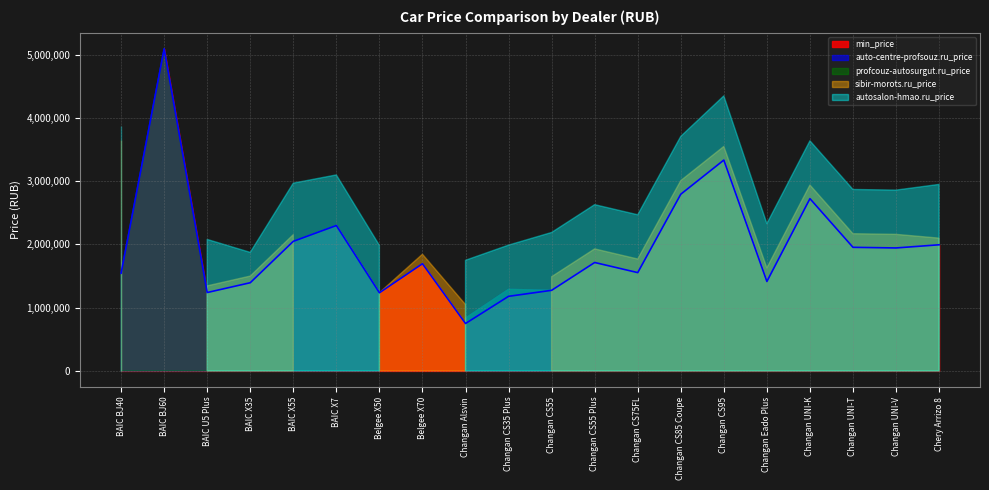

Reading right to left, transcribe all the data shown in this chart.

min_price: Chery Arrizo 8=1995000	Changan UNI-V=1944900	Changan UNI-T=1954900	Changan UNI-K=2724900	Changan Eado Plus=1414900	Changan CS95=3334900	Changan CS85 Coupe=2794900	Changan CS75FL=1554900	Changan CS55 Plus=1714900	Changan CS55=1274900	Changan CS35 Plus=1179900	Changan Alsvin=750000	Belgee X70=1695714	Belgee X50=1235990	BAIC X7=2300000	BAIC X55=2050000	BAIC X35=1395000	BAIC U5 Plus=1240000	BAIC BJ60=5093990	BAIC BJ40=1545000
auto-centre-profsouz.ru_price: Chery Arrizo 8=1995000	Changan UNI-V=1944900	Changan UNI-T=1954900	Changan UNI-K=2724900	Changan Eado Plus=1414900	Changan CS95=3334900	Changan CS85 Coupe=2794900	Changan CS75FL=1554900	Changan CS55 Plus=1714900	Changan CS55=1274900	Changan CS35 Plus=1289900	Changan Alsvin=835000	Belgee X70=0	Belgee X50=1235990	BAIC X7=2300000	BAIC X55=2050000	BAIC X35=1395000	BAIC U5 Plus=1240000	BAIC BJ60=5093990	BAIC BJ40=1545000
profcouz-autosurgut.ru_price: Chery Arrizo 8=1995000	Changan UNI-V=1944900	Changan UNI-T=1954900	Changan UNI-K=2724900	Changan Eado Plus=1414900	Changan CS95=3334900	Changan CS85 Coupe=2794900	Changan CS75FL=1554900	Changan CS55 Plus=1714900	Changan CS55=1274900	Changan CS35 Plus=1289900	Changan Alsvin=835000	Belgee X70=0	Belgee X50=1235990	BAIC X7=2300000	BAIC X55=2050000	BAIC X35=1395000	BAIC U5 Plus=1240000	BAIC BJ60=5093990	BAIC BJ40=1545000
sibir-morots.ru_price: Chery Arrizo 8=2100000	Changan UNI-V=2159900	Changan UNI-T=2169900	Changan UNI-K=2939900	Changan Eado Plus=1629900	Changan CS95=3549900	Changan CS85 Coupe=3009900	Changan CS75FL=1769900	Changan CS55 Plus=1929900	Changan CS55=1489900	Changan CS35 Plus=0	Changan Alsvin=1050000	Belgee X70=1845714	Belgee X50=1235990	BAIC X7=0	BAIC X55=2155000	BAIC X35=1500000	BAIC U5 Plus=1345000	BAIC BJ60=0	BAIC BJ40=3650000
autosalon-hmao.ru_price: Chery Arrizo 8=2950000	Changan UNI-V=2859900	Changan UNI-T=2869900	Changan UNI-K=3639900	Changan Eado Plus=2329900	Changan CS95=4349900	Changan CS85 Coupe=3709900	Changan CS75FL=2469900	Changan CS55 Plus=2629900	Changan CS55=2189900	Changan CS35 Plus=1989900	Changan Alsvin=1750000	Belgee X70=0	Belgee X50=1985990	BAIC X7=3100000	BAIC X55=2970000	BAIC X35=1875000	BAIC U5 Plus=2080000	BAIC BJ60=0	BAIC BJ40=3875000